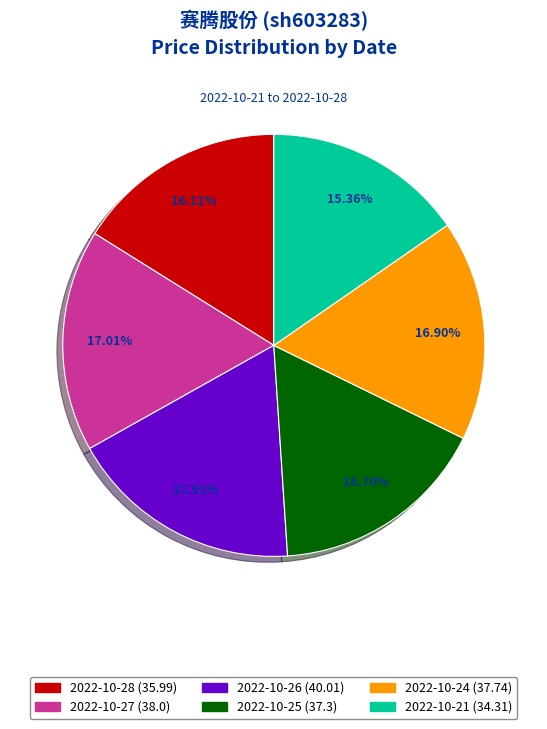

Is there a majority slice in this chart?

No